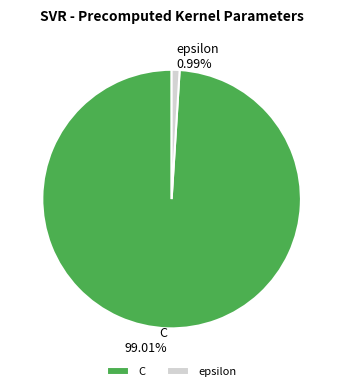

What is the ratio of the value at C to the value at epsilon?

100.0